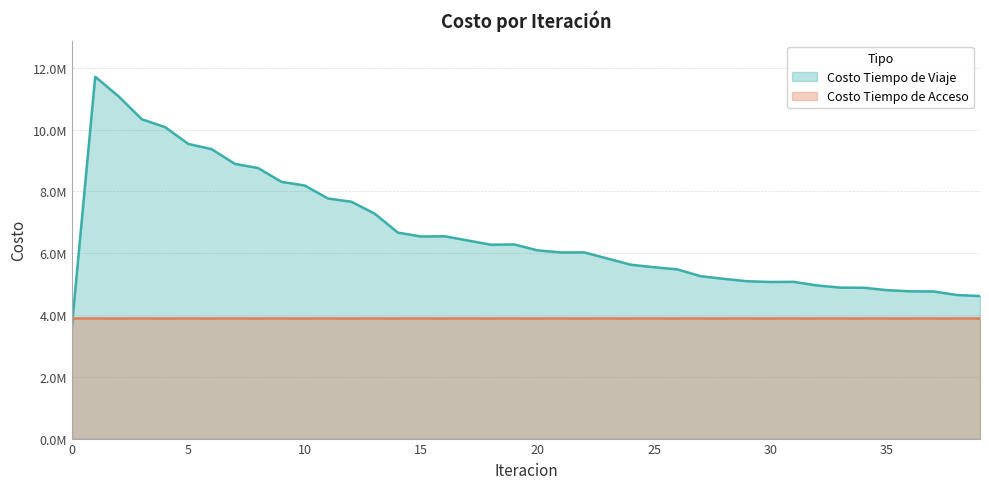

How many values are below 6089968?

20